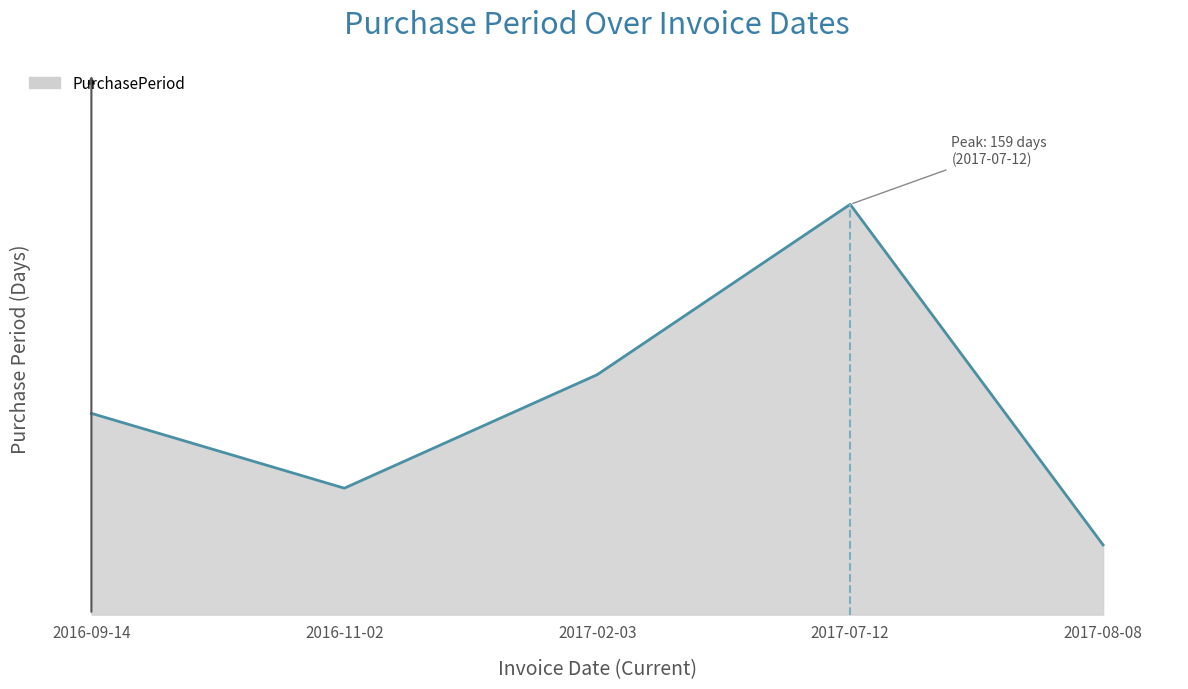

List the labels in order of value, smallest first.

2017-08-08, 2016-11-02, 2016-09-14, 2017-02-03, 2017-07-12